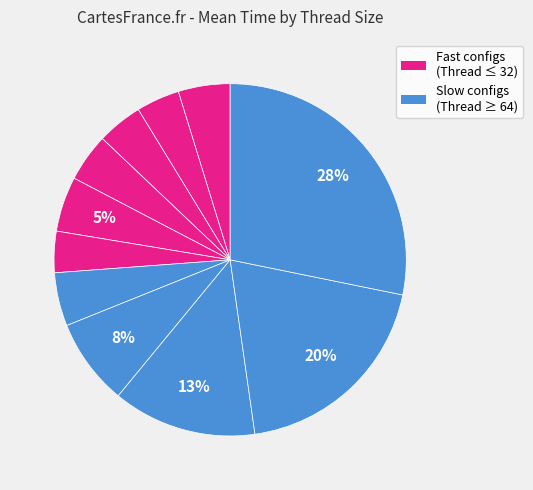

How many slices are in this pie chart?

11